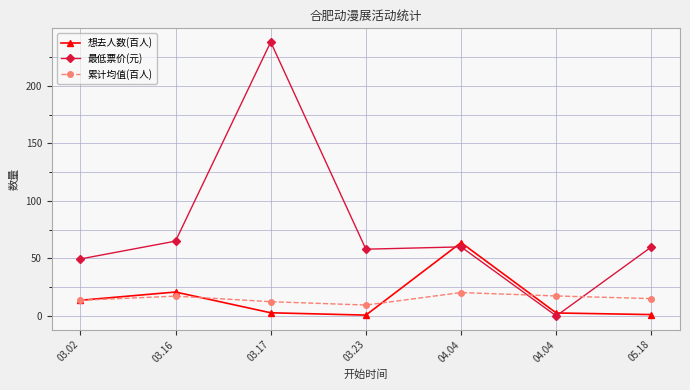

What is the sum of the 最低票价(元) values at 05.18 and 04.04?

120.0